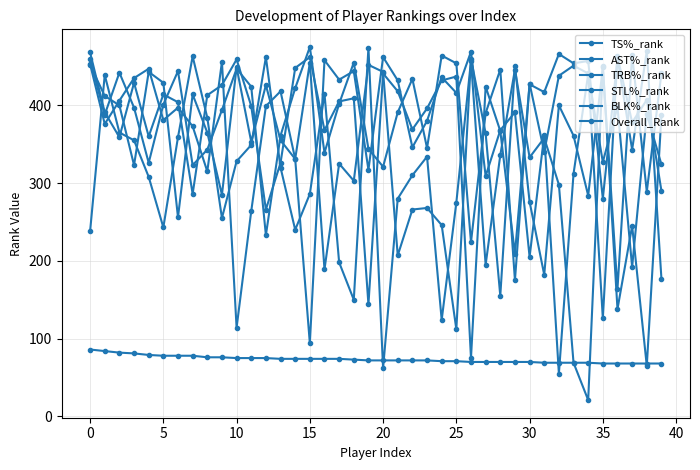

Which series has the widest spread of values?

AST%_rank